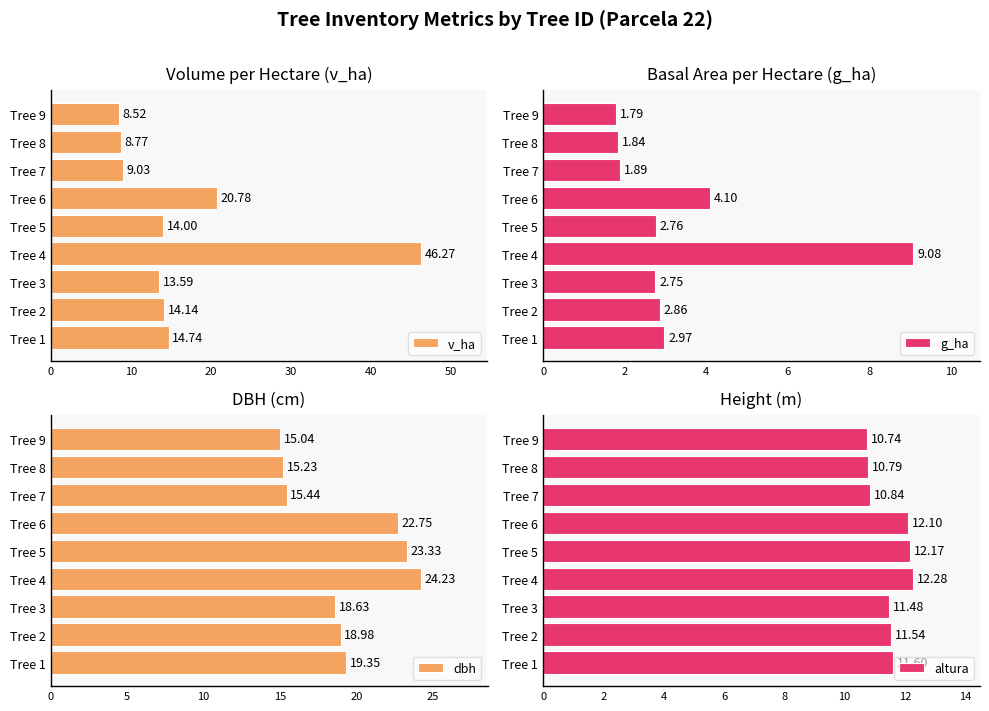

Where is g_ha nearest to the value 5?

Tree 6